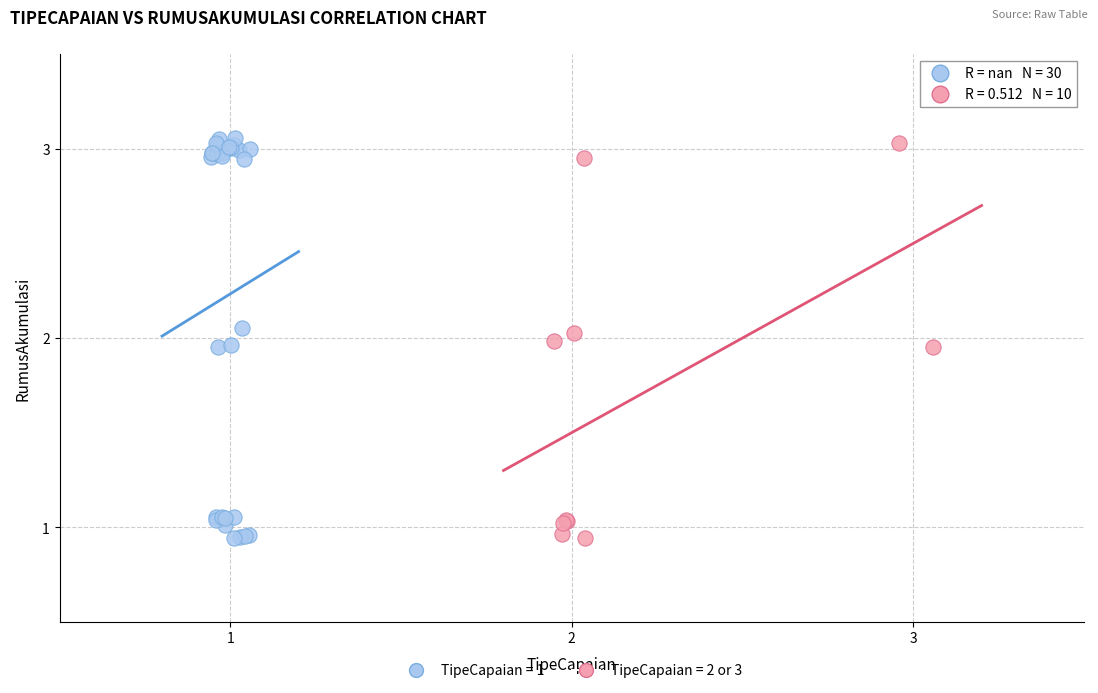

Which series has the largest Y range (max minus min)?

TipeCapaian = 1